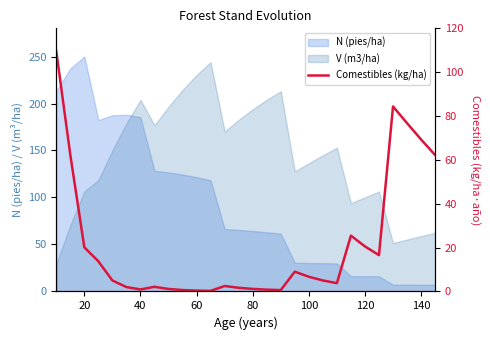

Does the chart display data point markers on the line(s)?

No